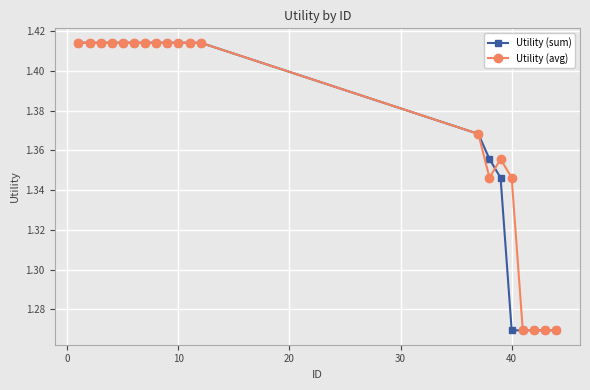

At how many categories does at least one series exceed 1?

20